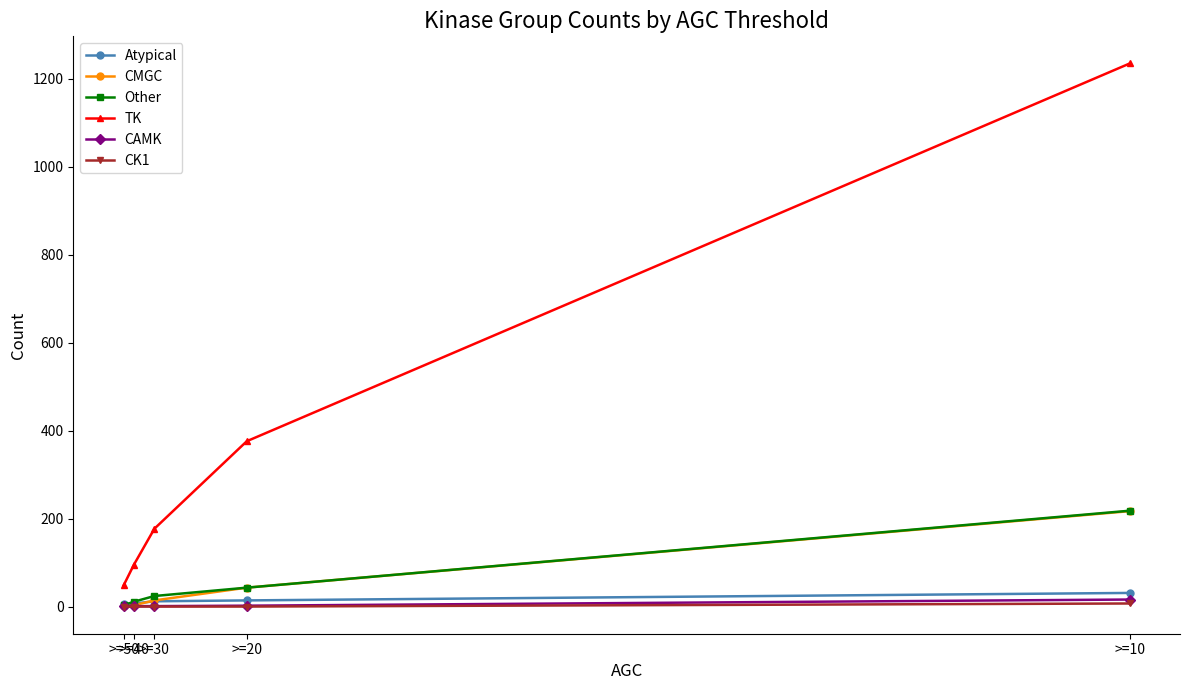

What is the minimum value for TK?

48